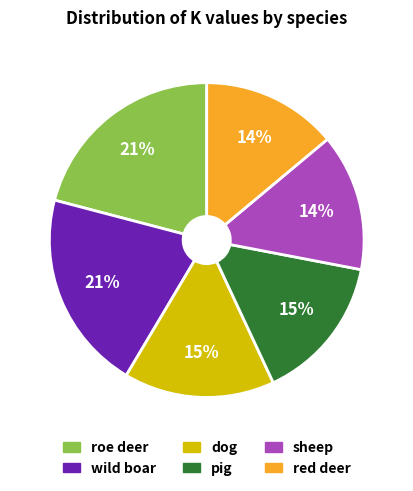

Approximately how many times larger is the value at roe deer compared to red deer?

1.5